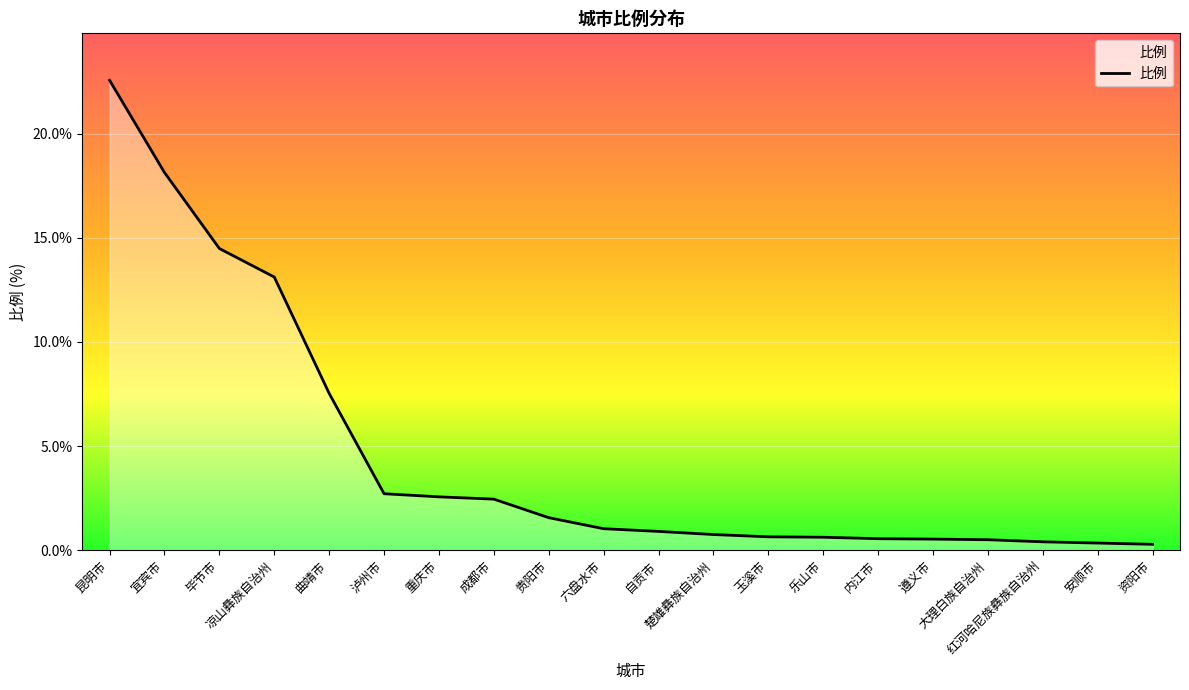

What is the smallest value displayed?

0.3